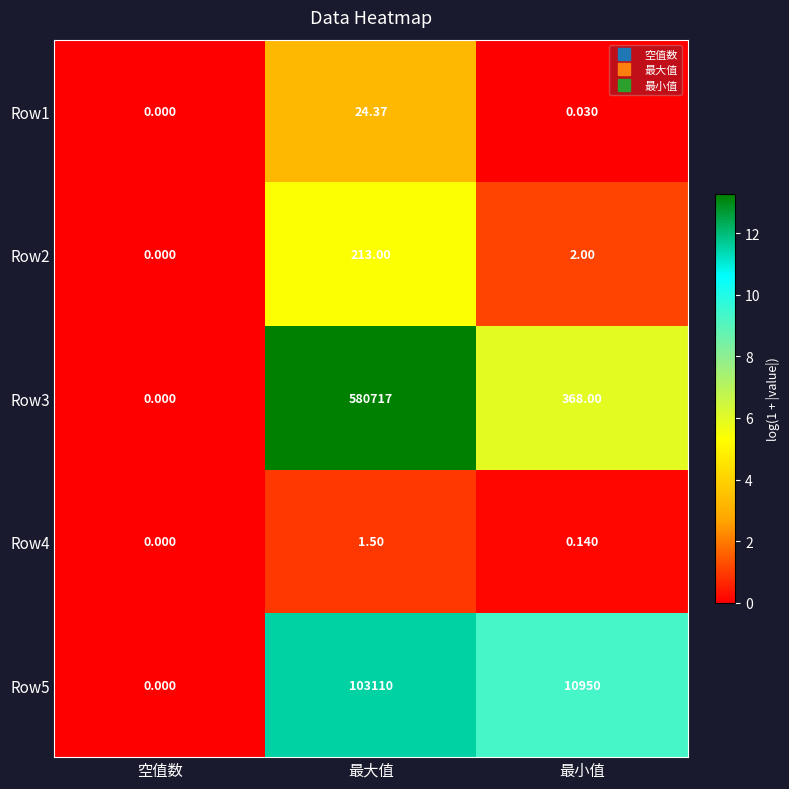

Which series has the largest total across all categories?

Row3